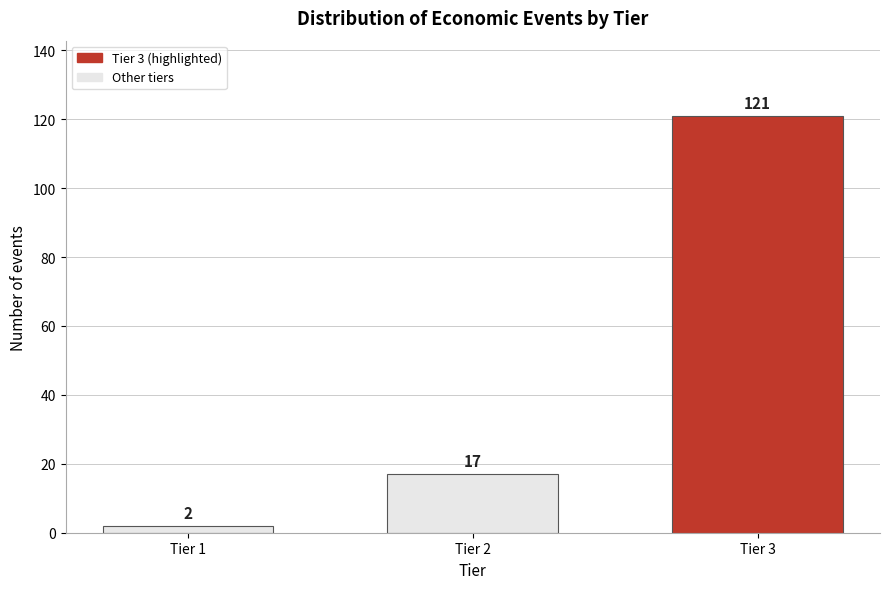

Reading left to right, what are all the values shown in this chart?

2	17	121